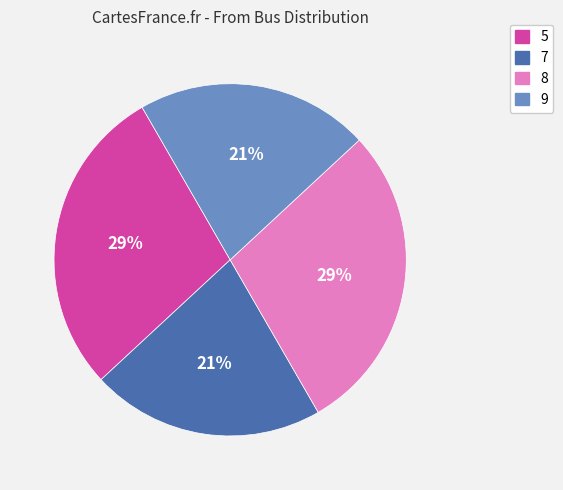

How many slices are in this pie chart?

4